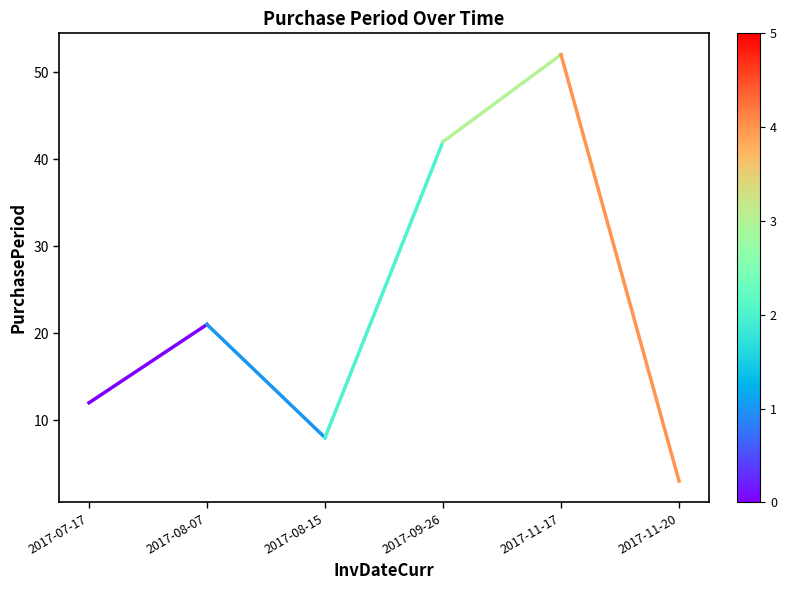

How many categories are shown in the chart?

6